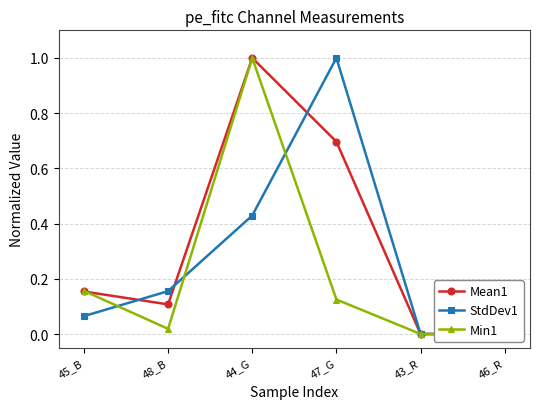

Where is Mean1 nearest to the value 0?

43_R